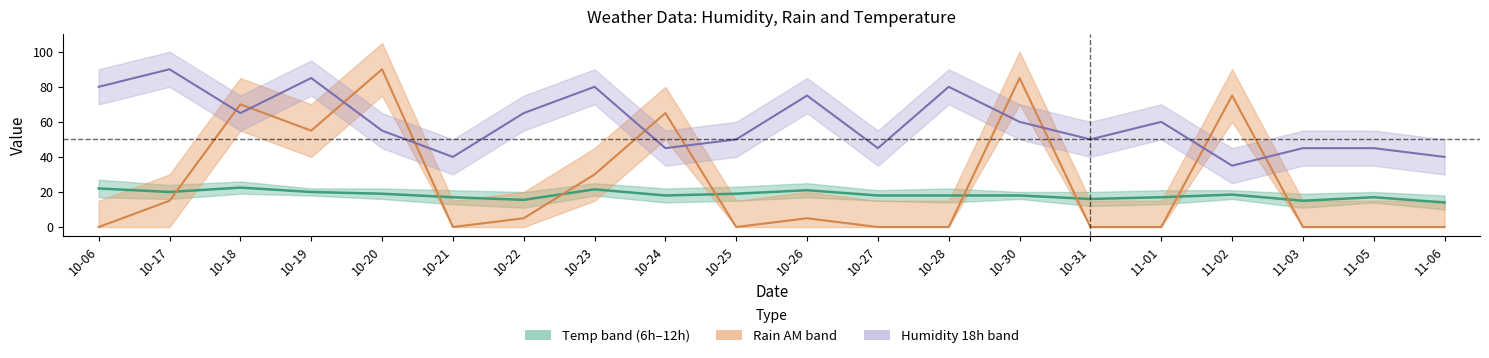

What is the difference between the maximum and second lowest values in the temp_12 series?

8